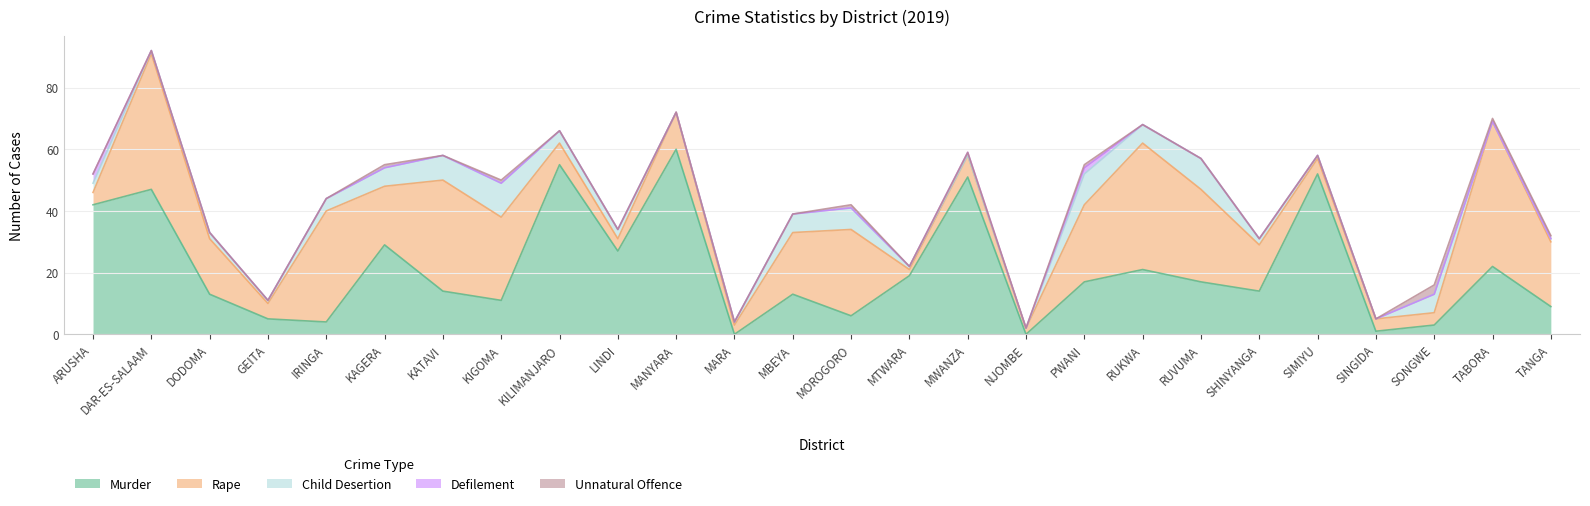

What is the spread (max minus min) of values at DODOMA?

18